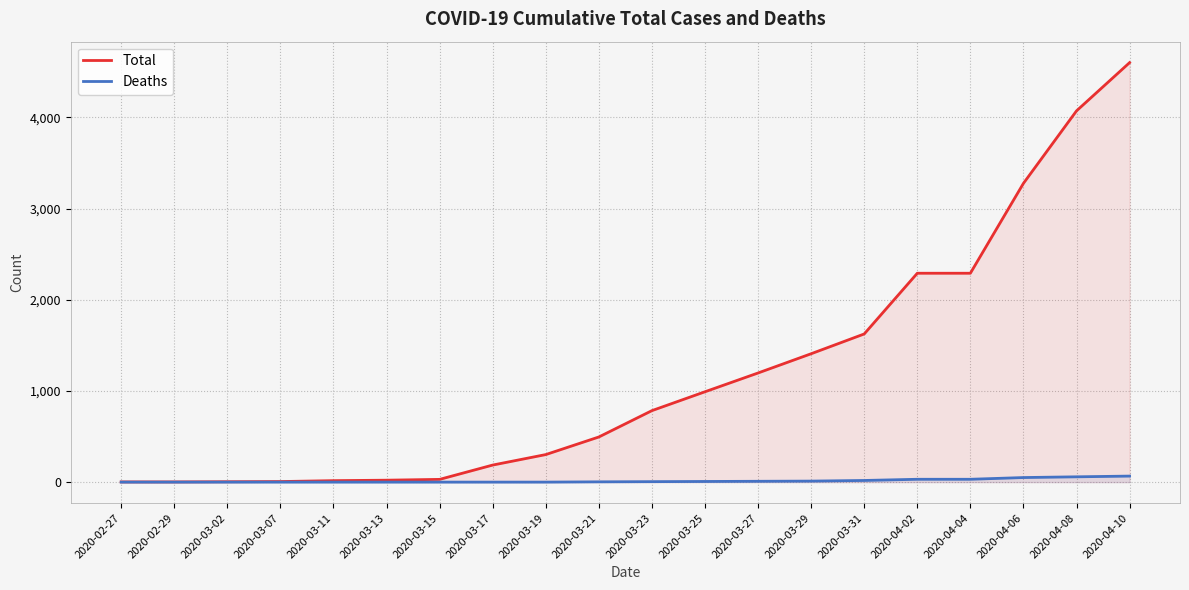

The value of Total at 2020-03-07 is 6. True or false?

True